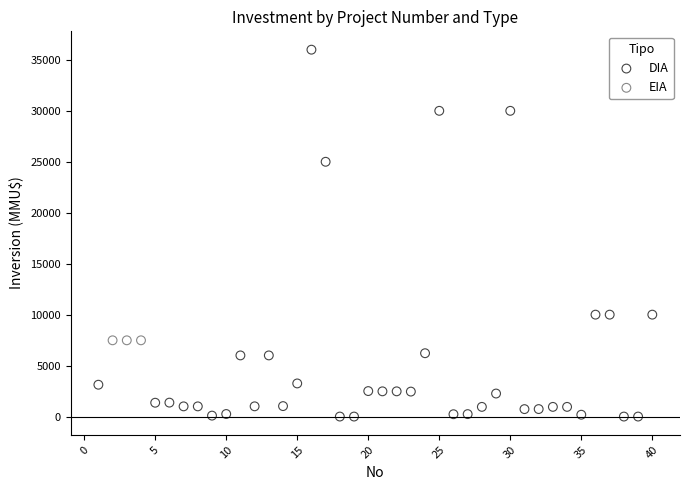

Which series contains the highest Y value?

DIA